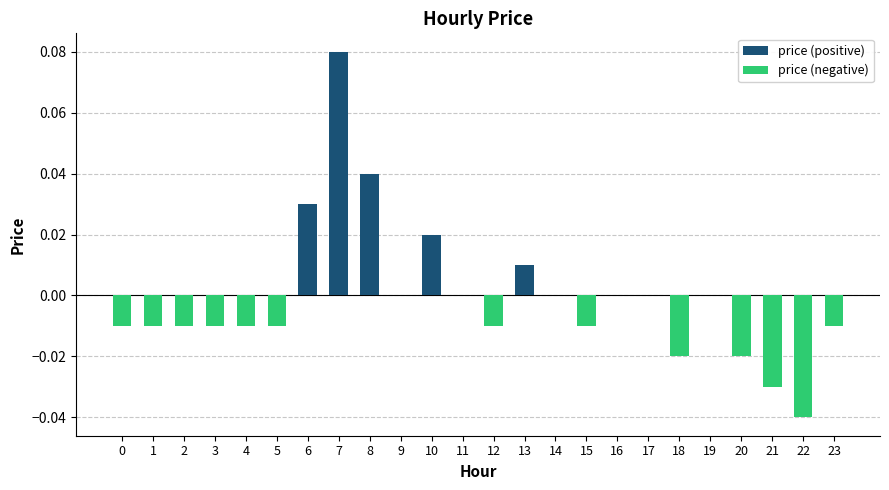

Between 7 and 14, which is larger?

7